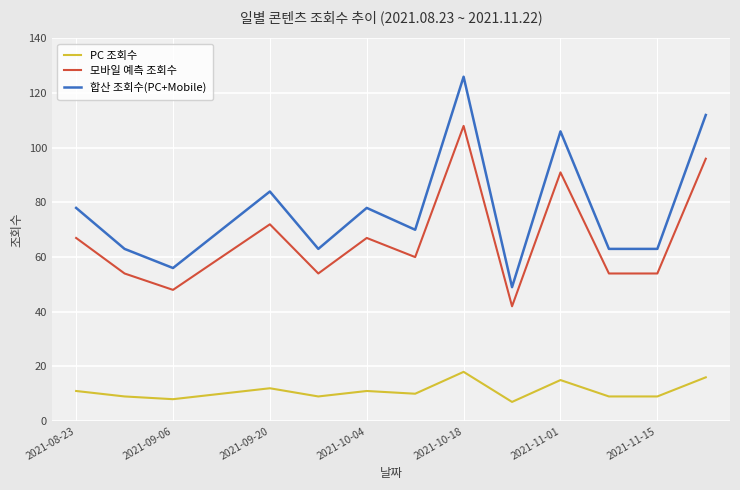

What is the maximum value shown in the chart?

126